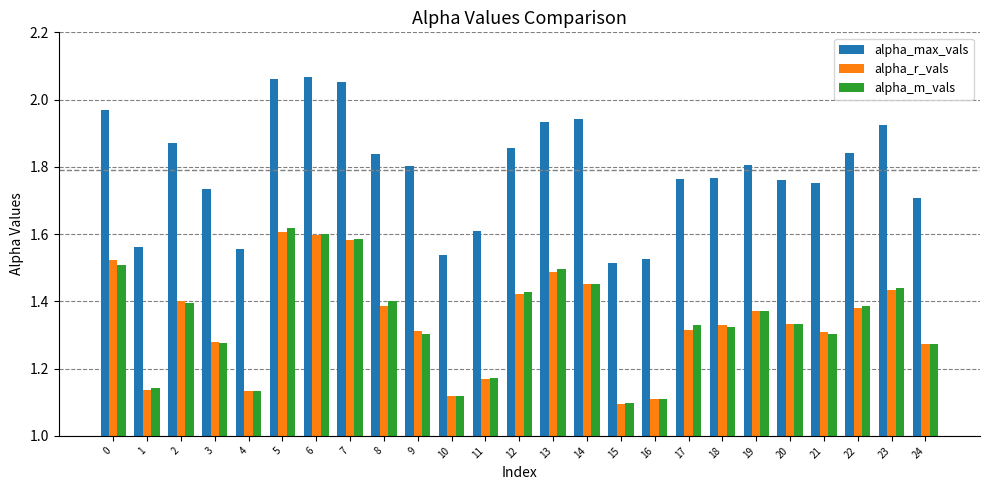

What is the difference between the alpha_r_vals values at 16 and 5?

0.5